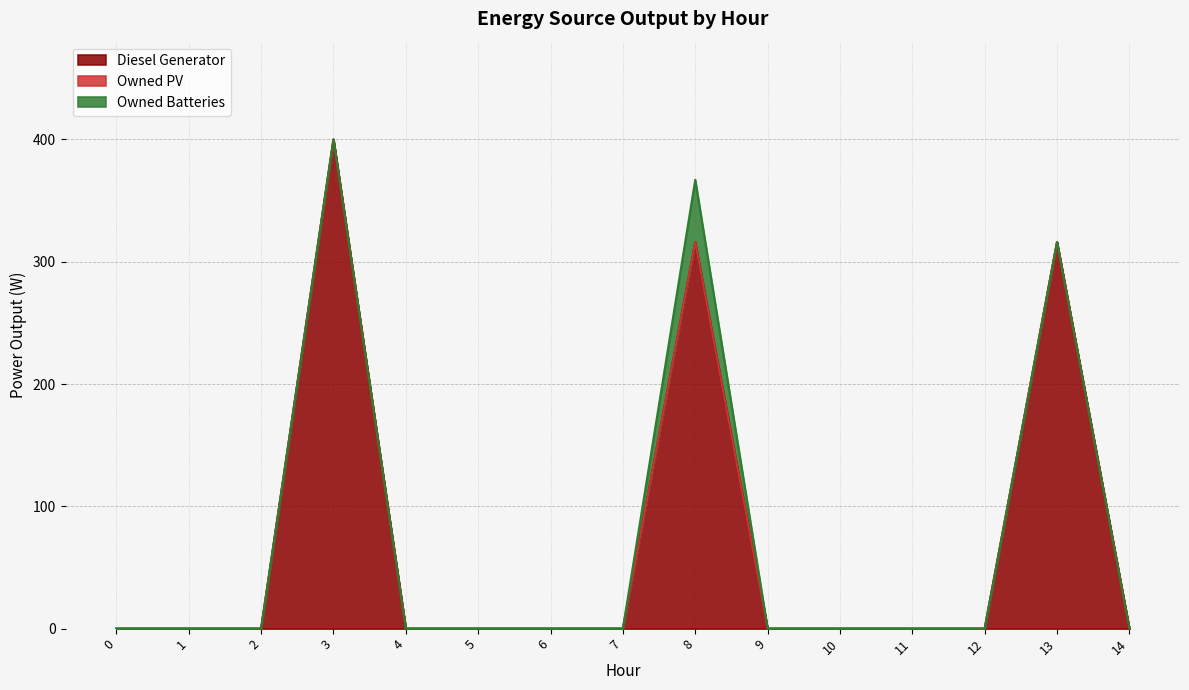

True or false: Owned PV and Owned Batteries cross at least once.

False